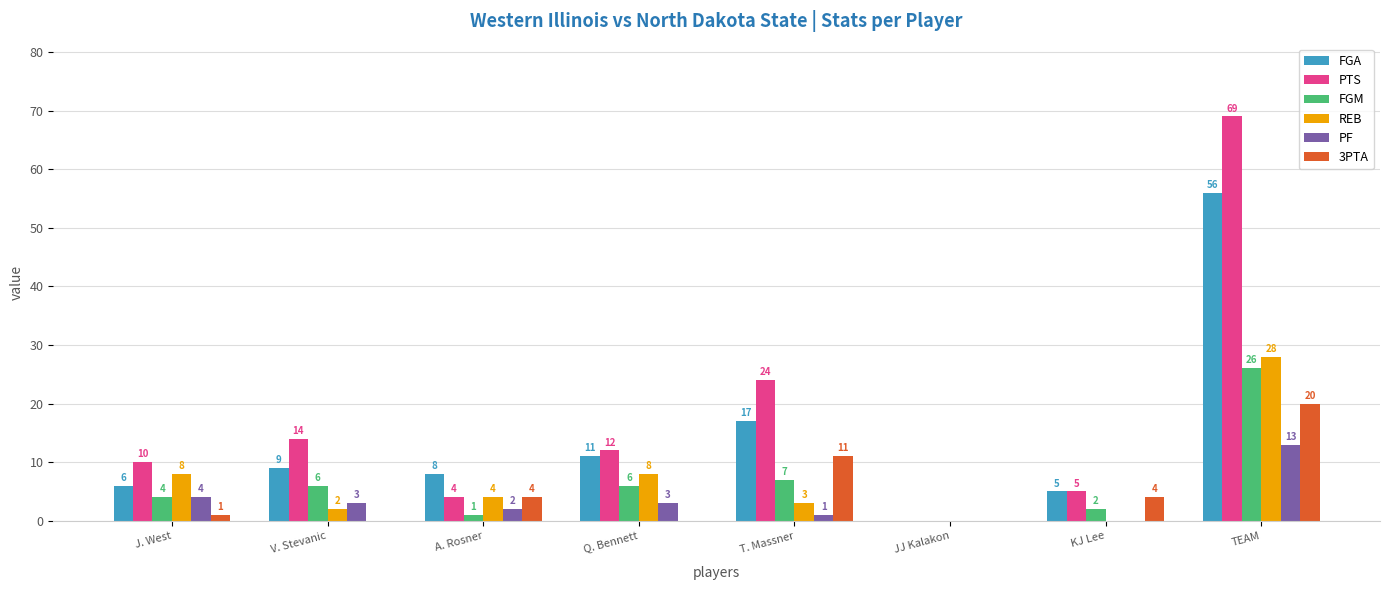

Are the bars horizontal?

No